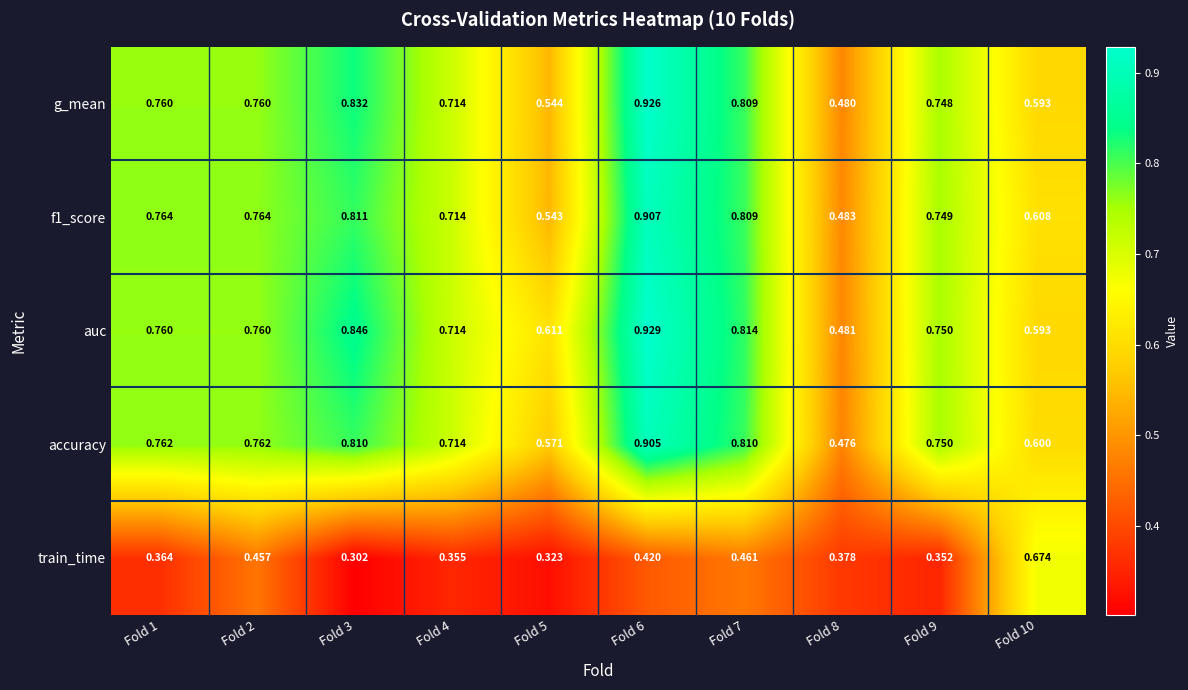

How many data points does each series have?

10